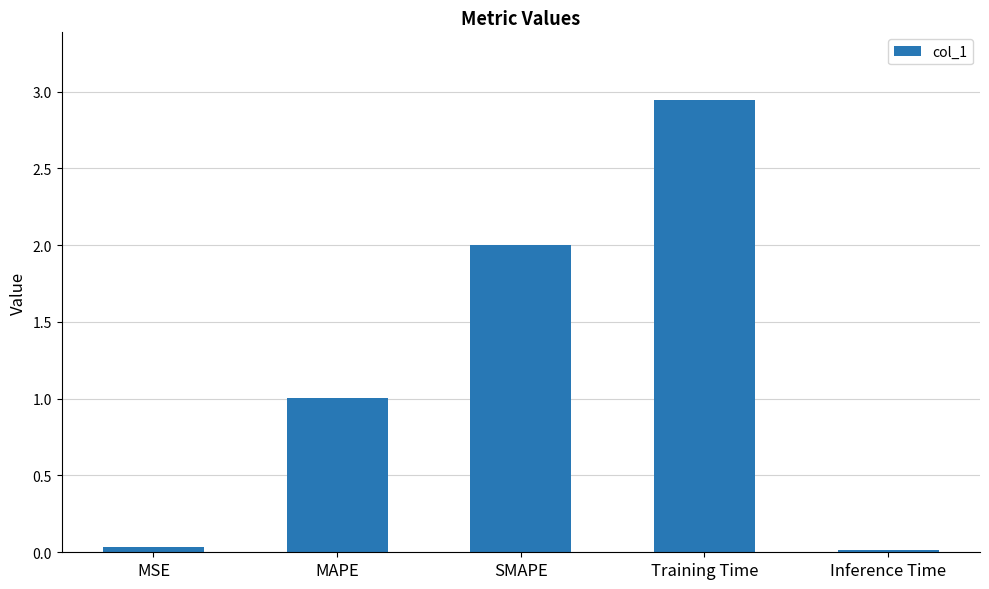

At which category does the chart reach its peak across all series?

Training Time